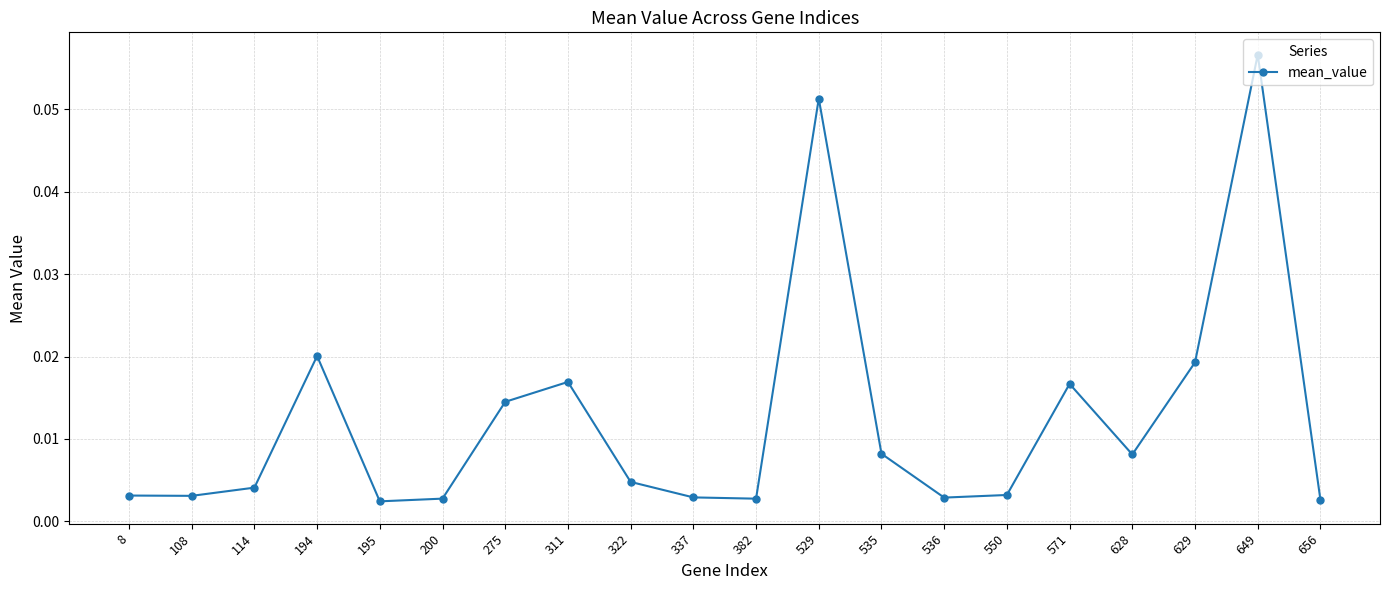

How many lines are shown in the chart?

1